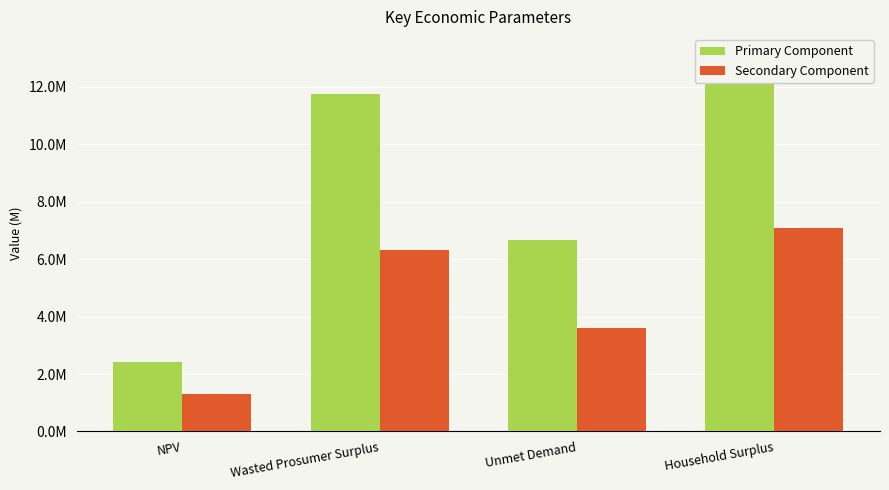

Reading left to right, transcribe all the data shown in this chart.

Primary Component: 2417128.8	11760659.2	6685296.5	13182717.7
Secondary Component: 1301530.9	6332662.6	3599775.1	7098386.4